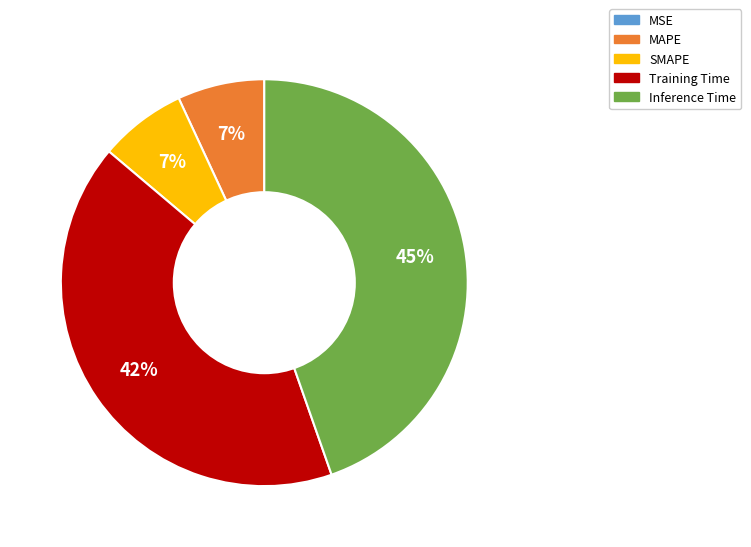

What percentage is the MAPE slice, to the nearest percent?

7%